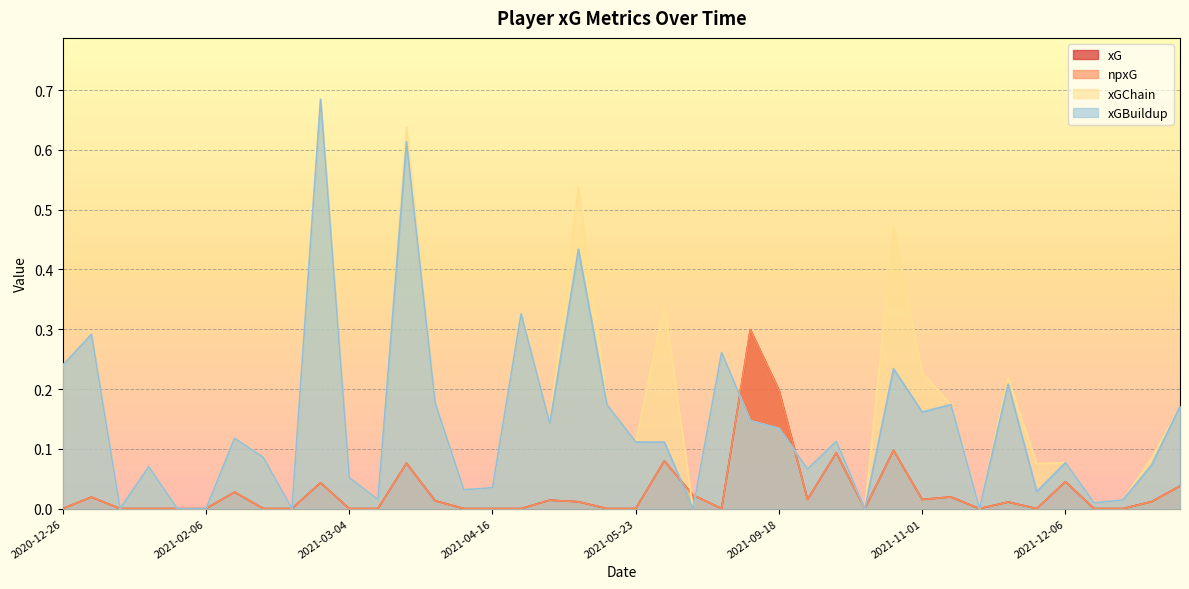

What is the sum of all xG values?

1.1